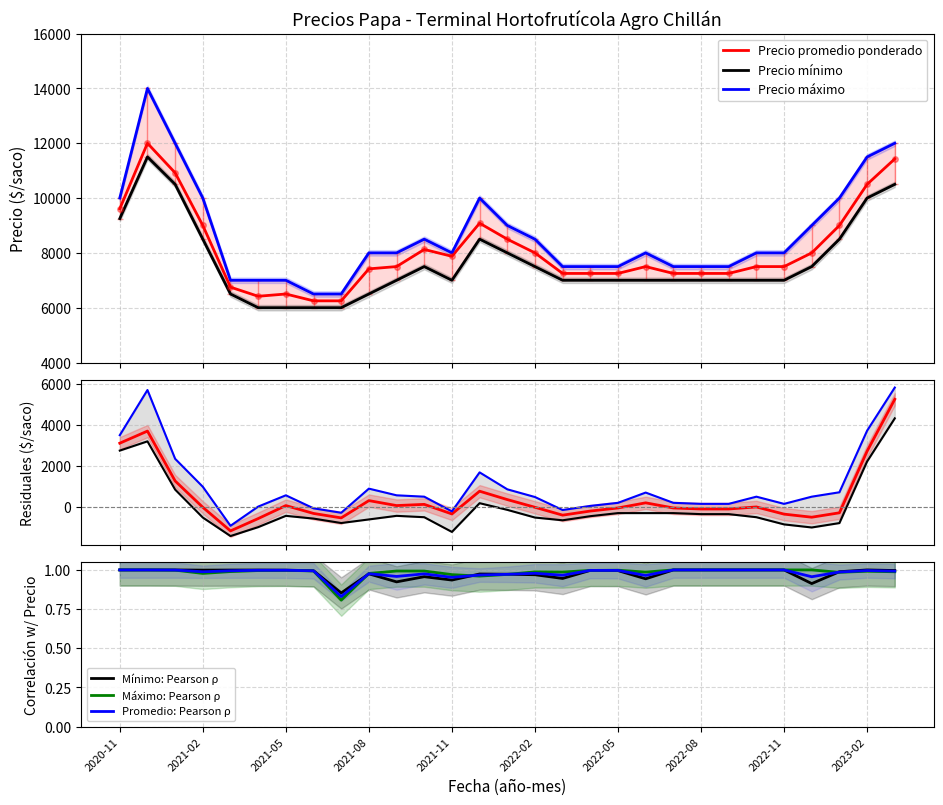

The value of Promedio: Pearson ρ at 2021-02 is 1.7. True or false?

False